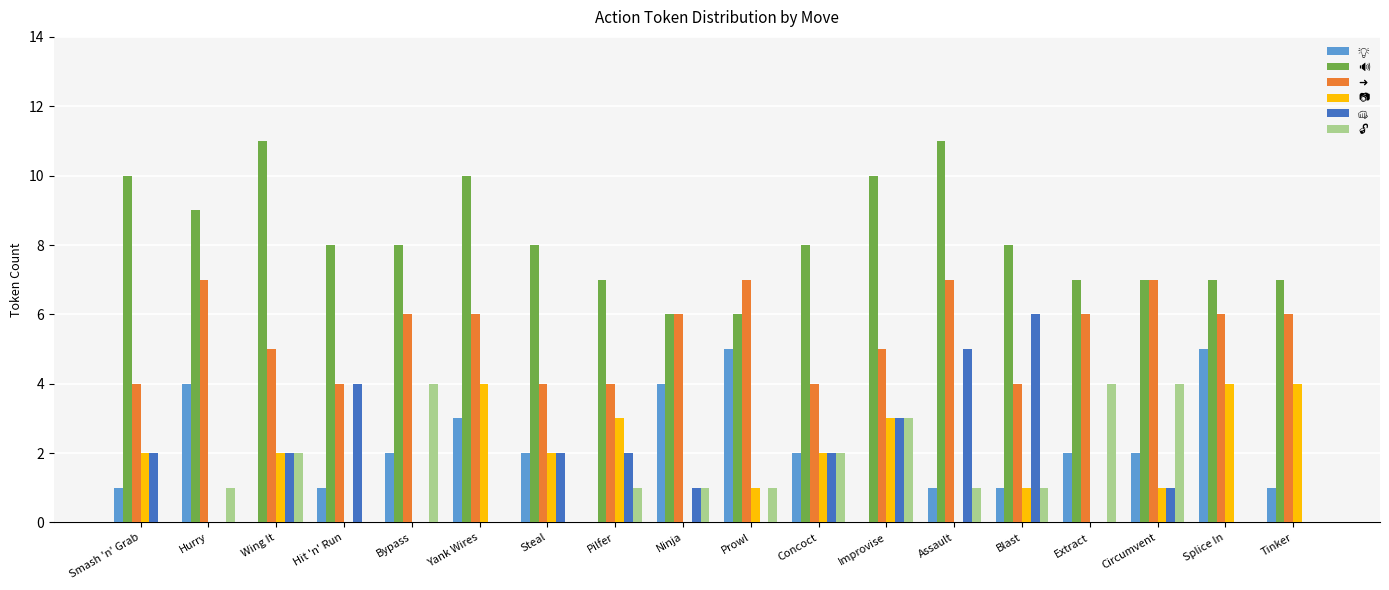

At how many categories does at least one series exceed 10?

2